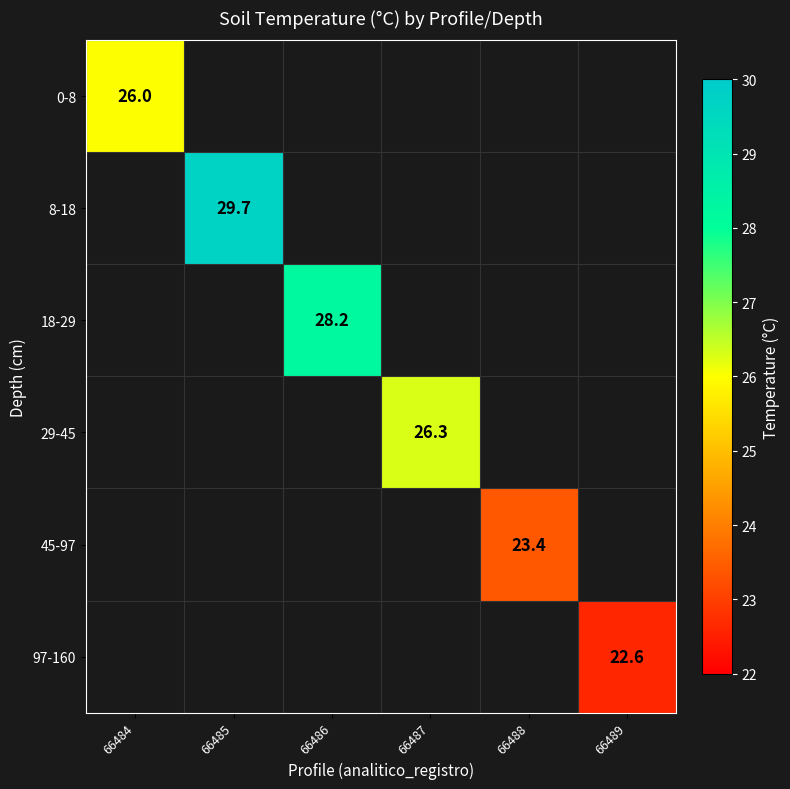

Which label corresponds to the smallest value in the chart?

66489